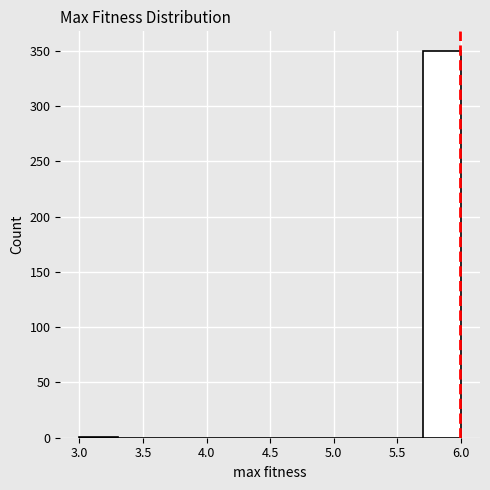

How tall is the bar that spans 5.7 to 6.0 on the x-axis? The values are not printed on the chart, so give them approximately, as read against the axis.

350